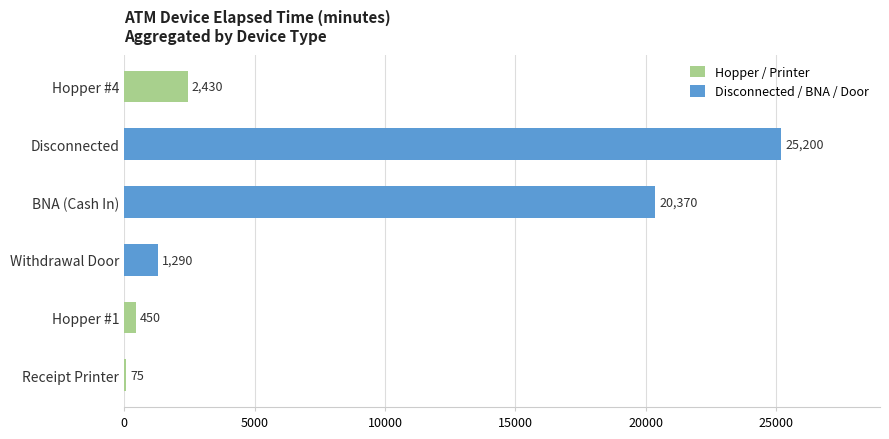

Which category has the highest value across all series?

Disconnected